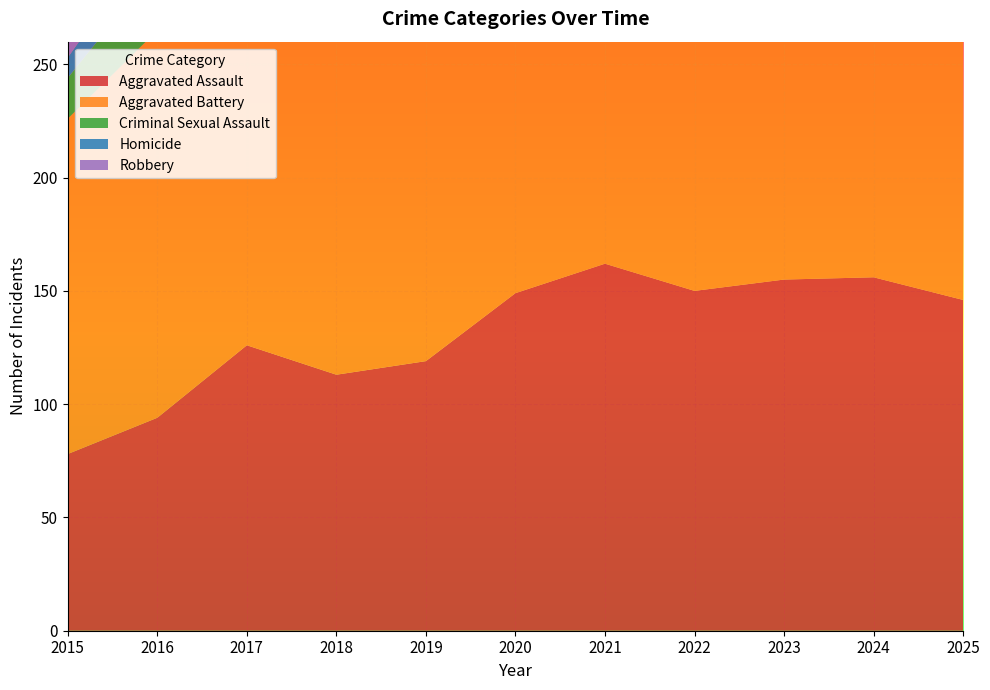

Reading left to right, extract all data points from this chart.

Aggravated Assault: 2015=78	2016=94	2017=126	2018=113	2019=119	2020=149	2021=162	2022=150	2023=155	2024=156	2025=146
Aggravated Battery: 2015=148	2016=171	2017=171	2018=164	2019=190	2020=182	2021=204	2022=157	2023=183	2024=182	2025=161
Criminal Sexual Assault: 2015=18	2016=28	2017=33	2018=25	2019=30	2020=26	2021=23	2022=32	2023=13	2024=24	2025=28
Homicide: 2015=9	2016=16	2017=17	2018=10	2019=18	2020=13	2021=19	2022=12	2023=21	2024=26	2025=16
Robbery: 2015=162	2016=220	2017=232	2018=148	2019=130	2020=114	2021=128	2022=130	2023=152	2024=164	2025=133